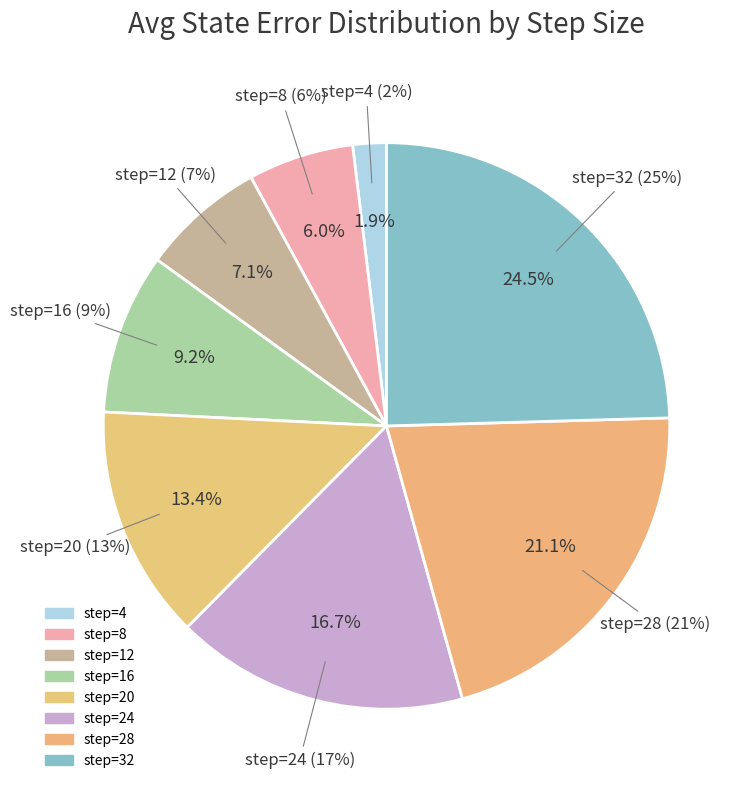

To the nearest percent, what is the combined percentage of 28 and 8?

27%